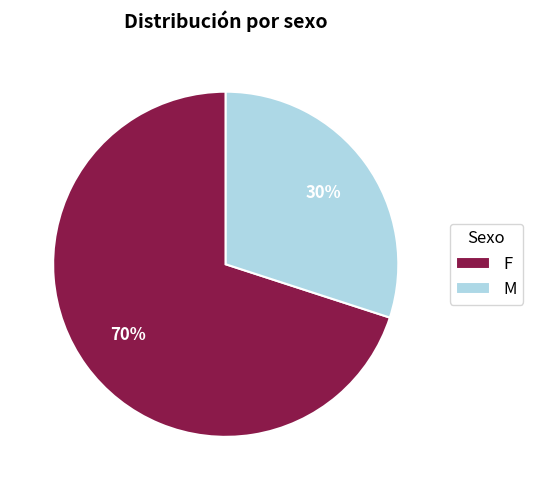

The F slice represents 70% of the pie. True or false?

True